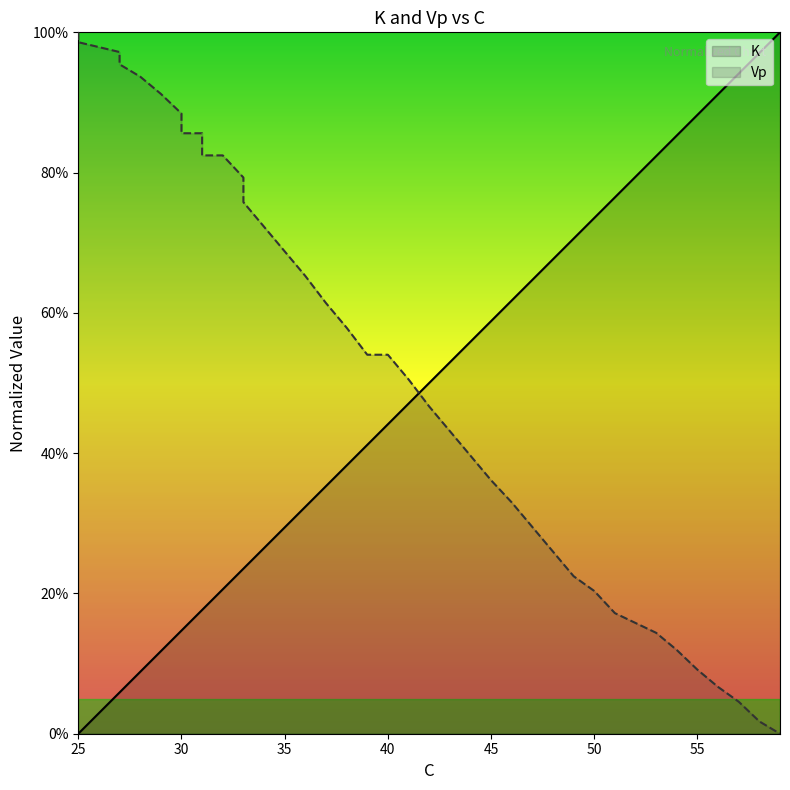

At which category is the sum across all series the highest?

31